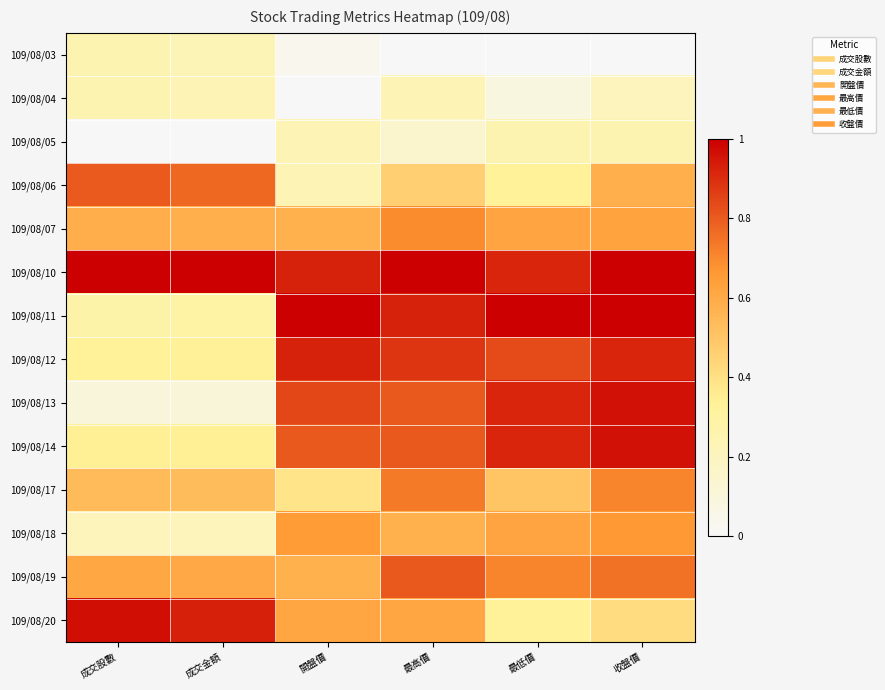

Reading left to right, extract all data points from this chart.

109/08/03: 成交股數=0.3	成交金額=0.2	開盤價=0.0	最高價=0.0	最低價=0.0	收盤價=0.0
109/08/04: 成交股數=0.3	成交金額=0.2	開盤價=0.0	最高價=0.2	最低價=0.1	收盤價=0.2
109/08/05: 成交股數=0.0	成交金額=0.0	開盤價=0.2	最高價=0.2	最低價=0.2	收盤價=0.3
109/08/06: 成交股數=0.8	成交金額=0.8	開盤價=0.2	最高價=0.5	最低價=0.3	收盤價=0.6
109/08/07: 成交股數=0.6	成交金額=0.6	開盤價=0.6	最高價=0.7	最低價=0.6	收盤價=0.6
109/08/10: 成交股數=1.0	成交金額=1.0	開盤價=0.9	最高價=1.0	最低價=0.9	收盤價=1.0
109/08/11: 成交股數=0.3	成交金額=0.3	開盤價=1.0	最高價=0.9	最低價=1.0	收盤價=1.0
109/08/12: 成交股數=0.3	成交金額=0.3	開盤價=0.9	最高價=0.9	最低價=0.8	收盤價=0.9
109/08/13: 成交股數=0.1	成交金額=0.1	開盤價=0.8	最高價=0.8	最低價=0.9	收盤價=1.0
109/08/14: 成交股數=0.3	成交金額=0.3	開盤價=0.8	最高價=0.8	最低價=0.9	收盤價=1.0
109/08/17: 成交股數=0.5	成交金額=0.5	開盤價=0.4	最高價=0.7	最低價=0.5	收盤價=0.7
109/08/18: 成交股數=0.2	成交金額=0.2	開盤價=0.7	最高價=0.6	最低價=0.6	收盤價=0.7
109/08/19: 成交股數=0.6	成交金額=0.6	開盤價=0.6	最高價=0.8	最低價=0.7	收盤價=0.8
109/08/20: 成交股數=1.0	成交金額=0.9	開盤價=0.6	最高價=0.6	最低價=0.3	收盤價=0.4